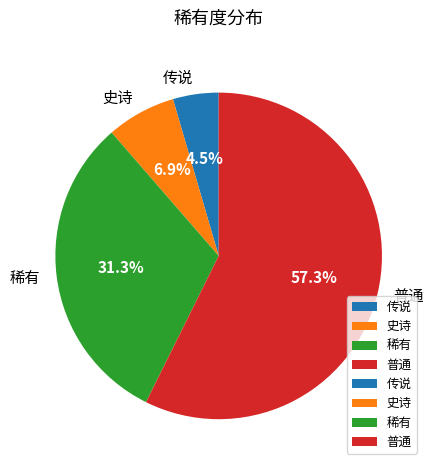

What percentage is the 普通 slice, to the nearest percent?

57%